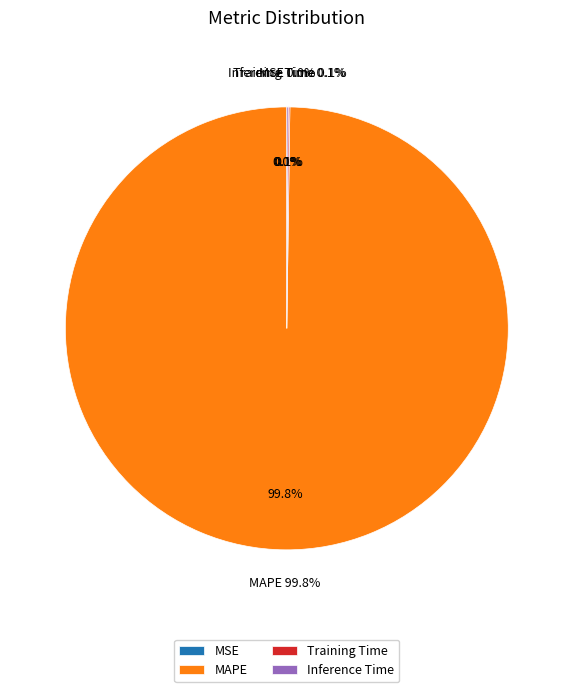

Count the number of slices in the pie.

5